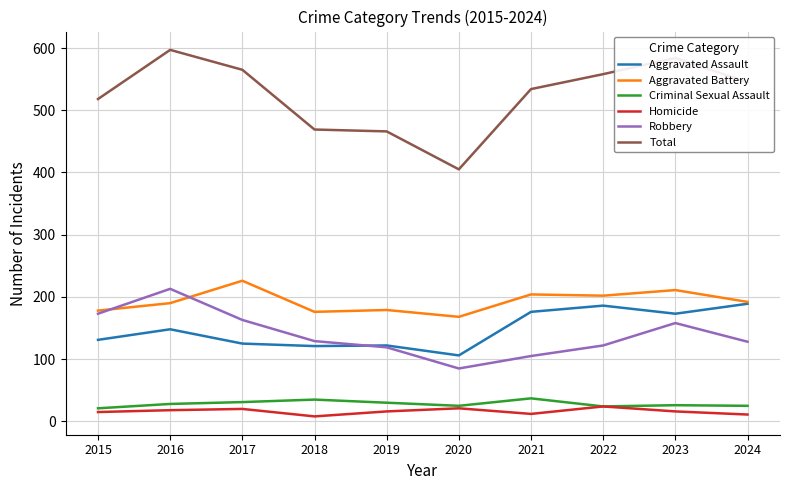

What is the sum of all Aggravated Assault values?

1477